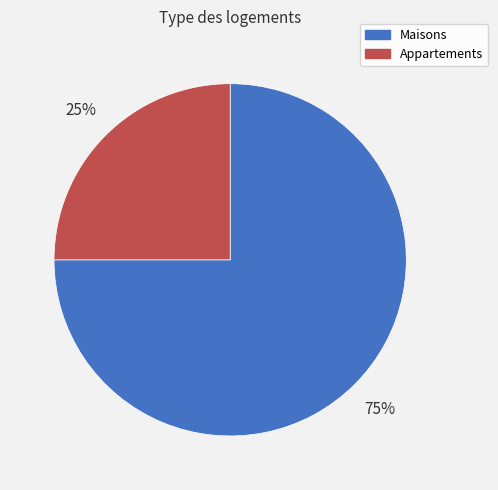

Does Appartements represent more than half of the total?

No